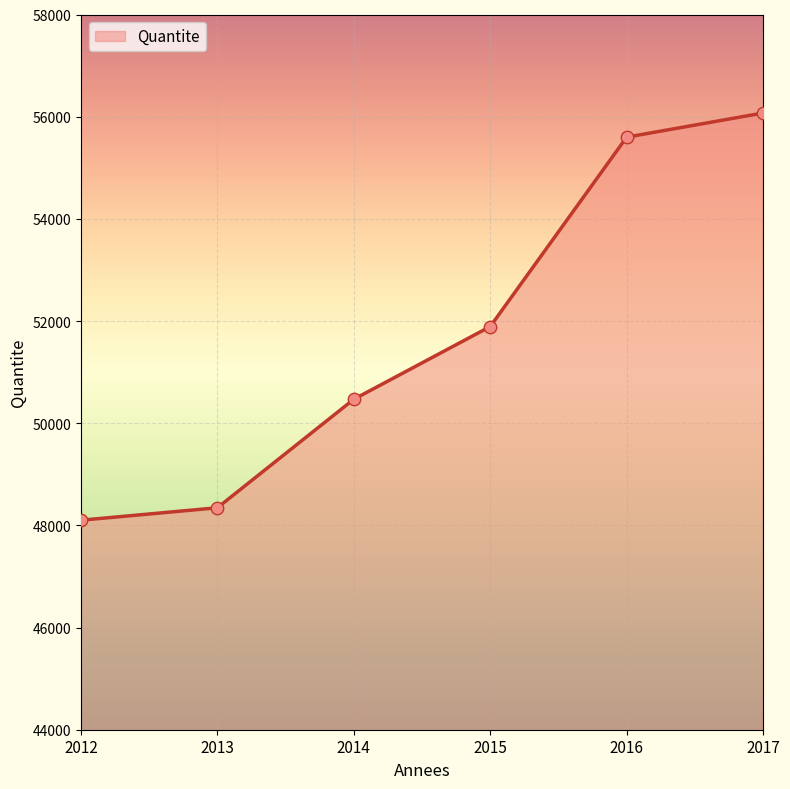

What is the change in value from 2014 to 2017?

+5603